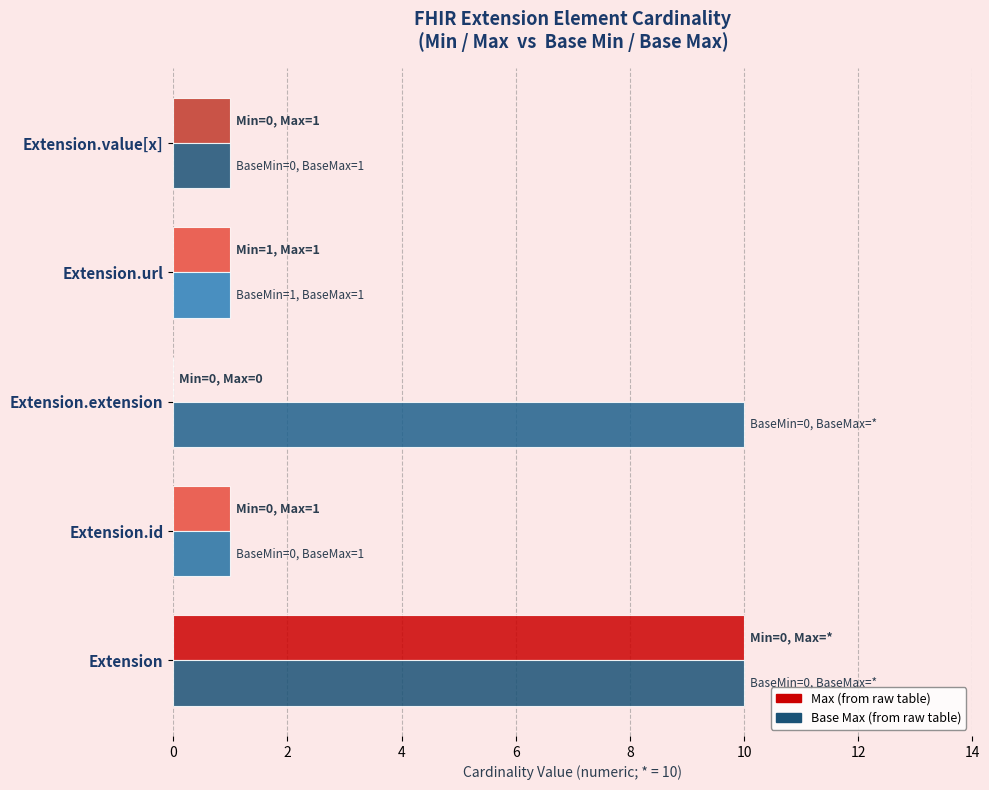

Count the number of data series in this chart.

2